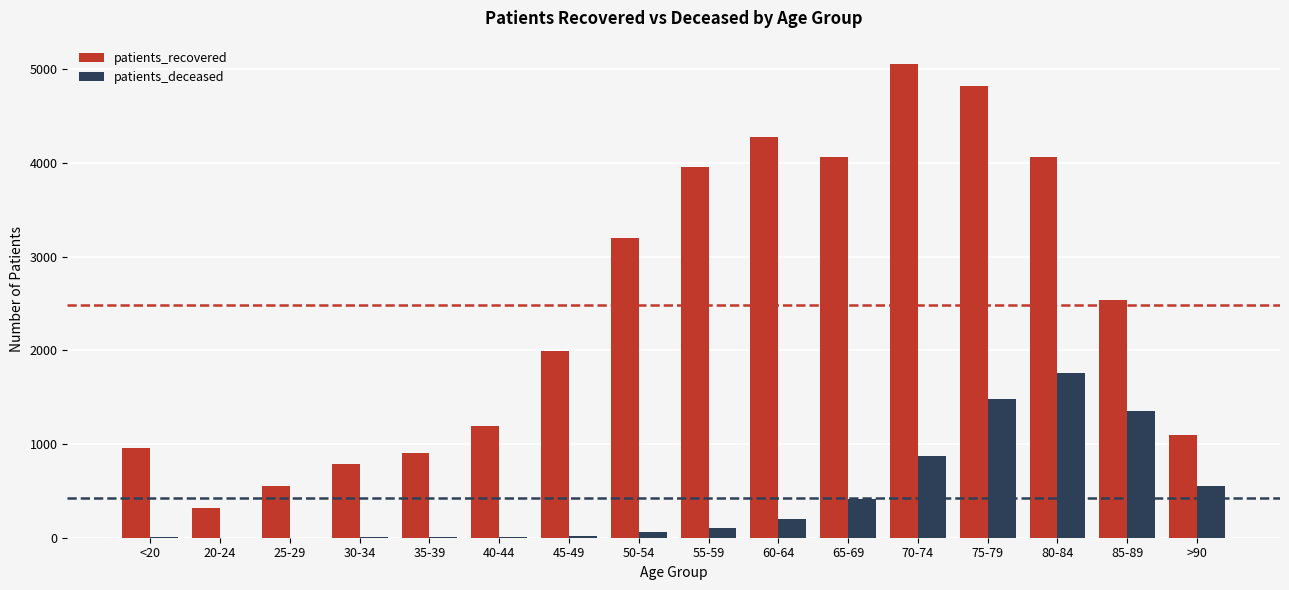

Is the value of patients_recovered at 80-84 greater than the value of patients_deceased at 40-44?

Yes